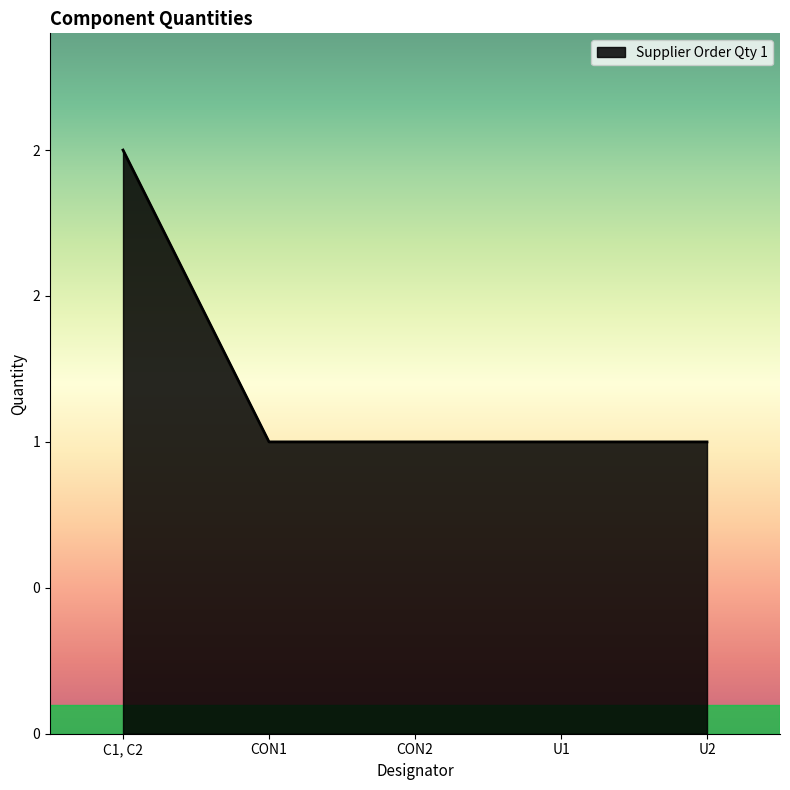

Does the chart display data point markers on the line(s)?

No